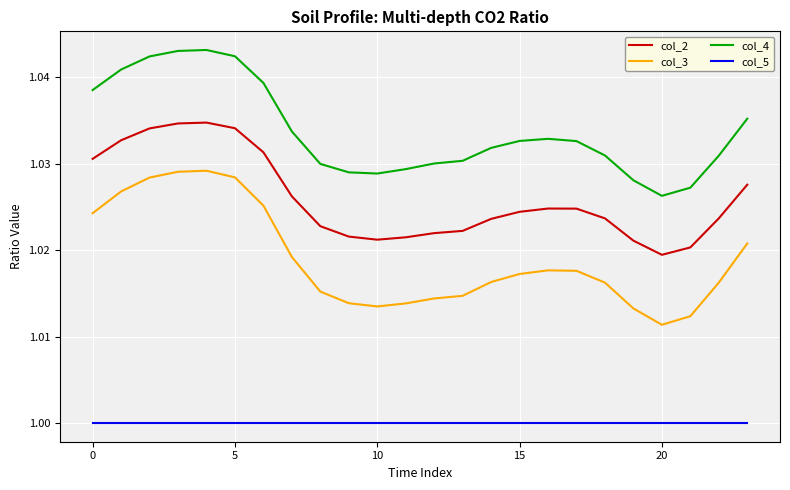

Which series has the widest spread of values?

col_3